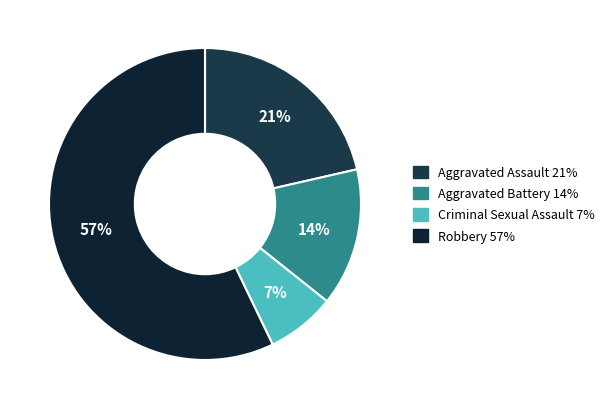

What percentage is the Criminal Sexual Assault slice, to the nearest percent?

7%